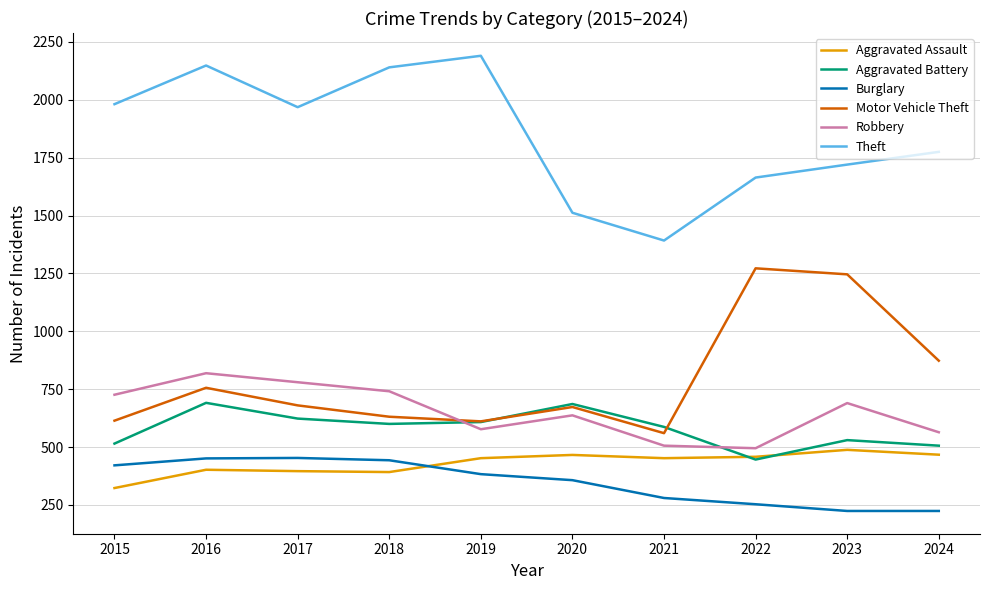

The Robbery series shows 637 at 2020. True or false?

True